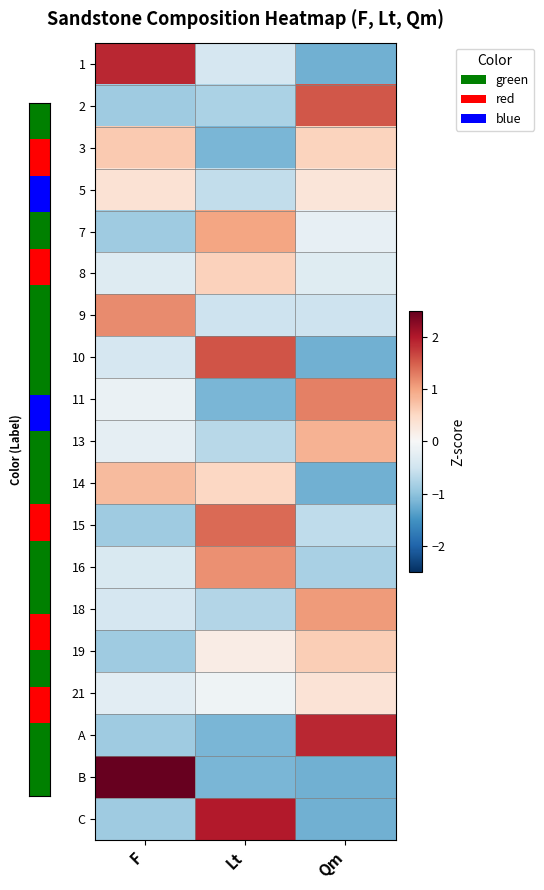

Which label corresponds to the smallest value in the chart?

Qm